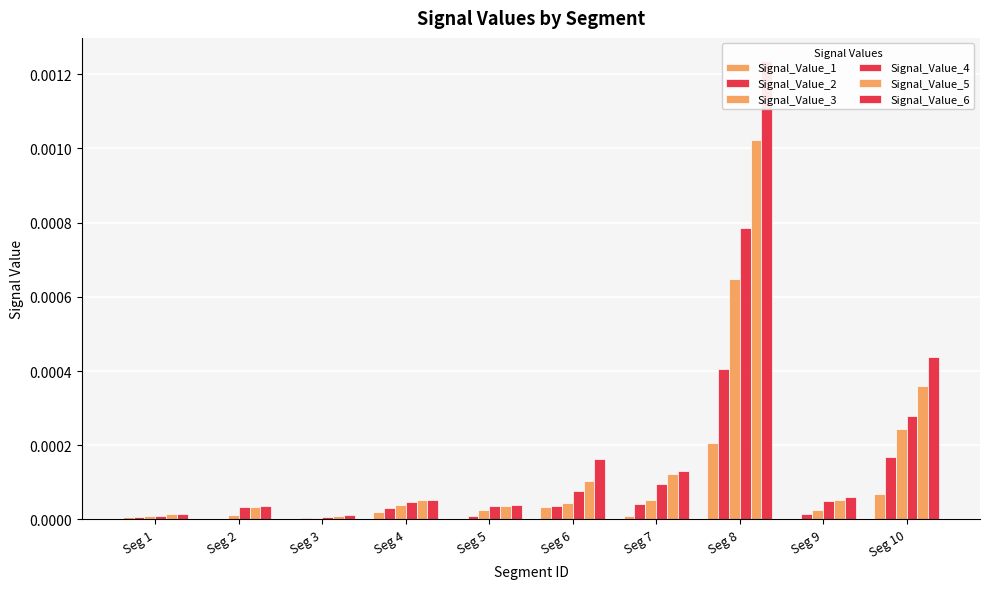

List the series in order of their overall mean, lowest first.

Signal_Value_1, Signal_Value_2, Signal_Value_3, Signal_Value_4, Signal_Value_5, Signal_Value_6